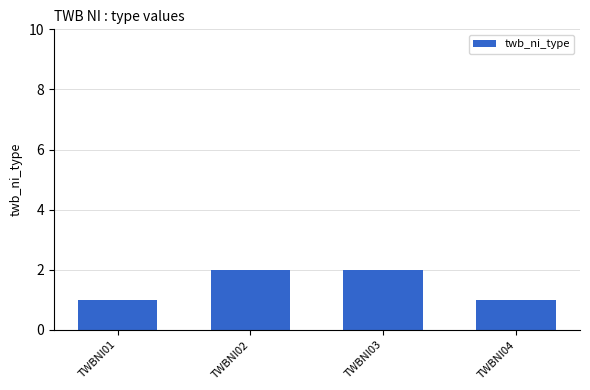

Is it true that the value at TWBNI02 is 2?

True